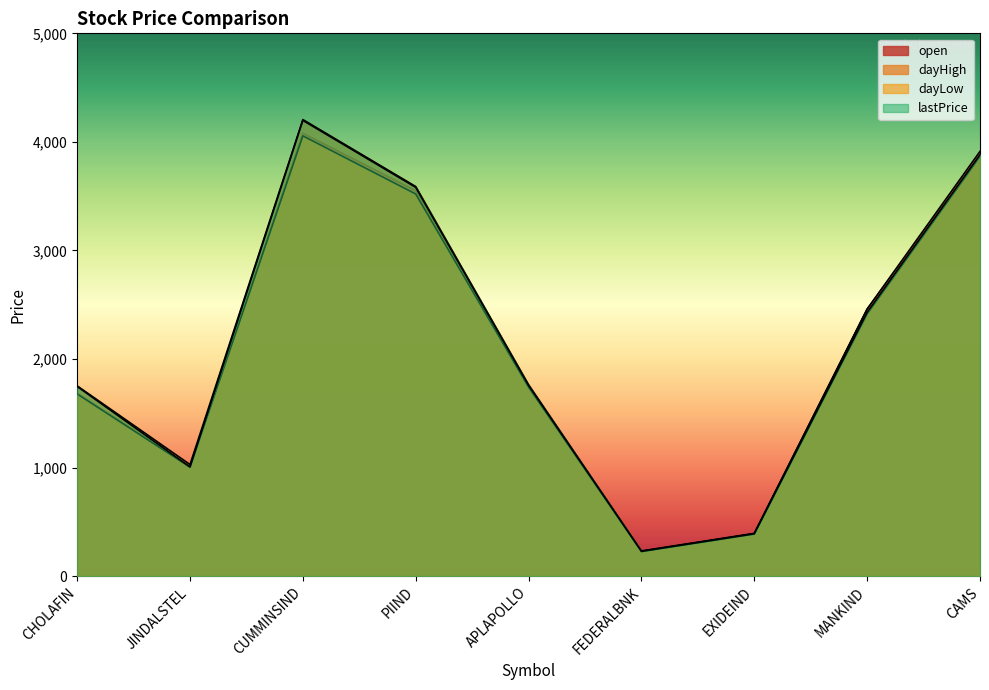

What is the maximum value for dayLow?

4055.3